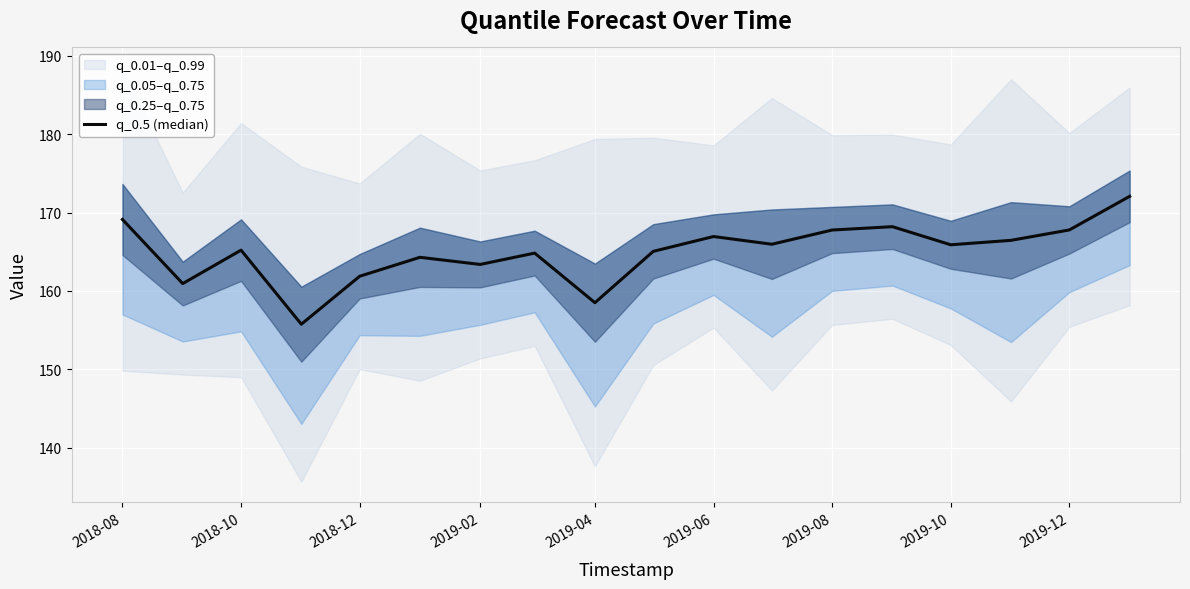

How many data points are above 165?

11